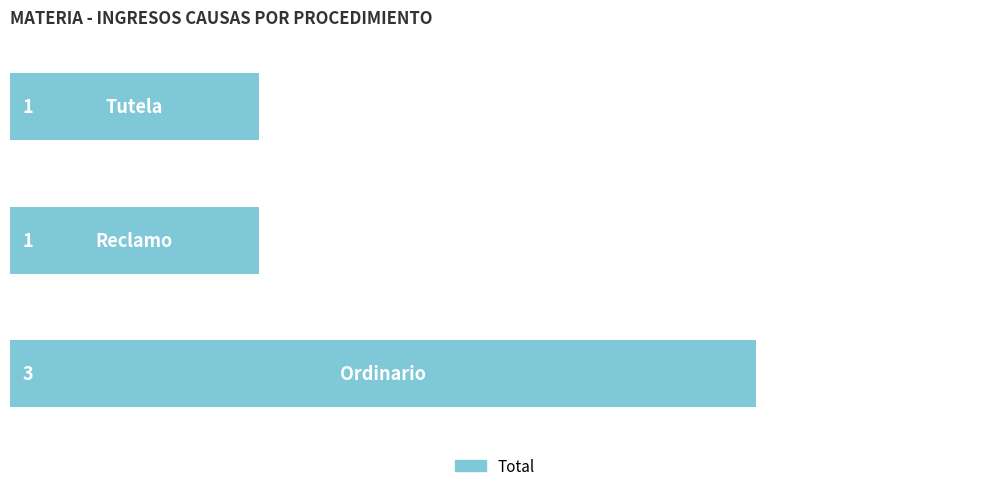

What is the greatest value displayed?

3